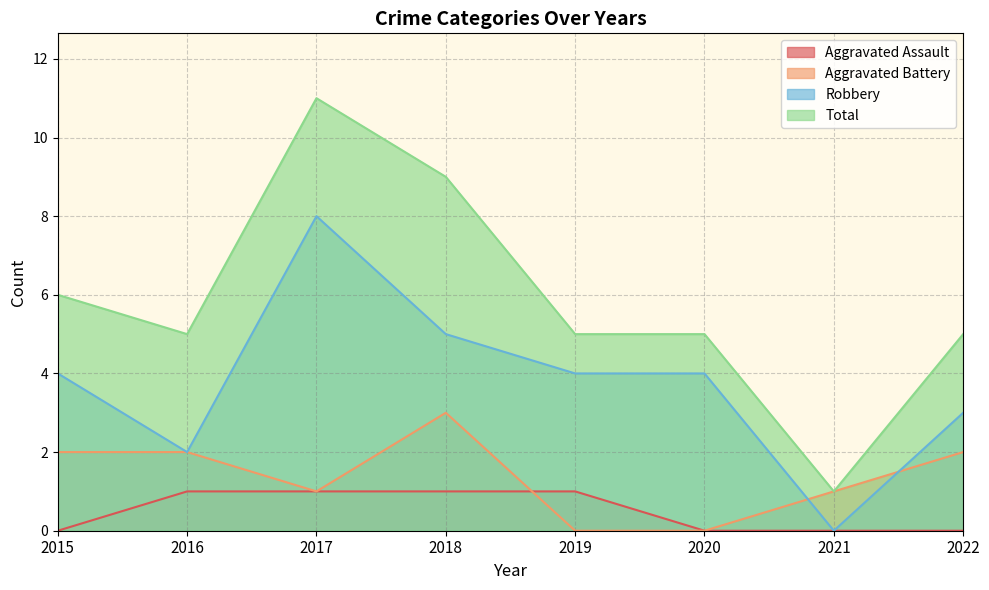

What are all the series names shown in the legend?

Aggravated Assault, Aggravated Battery, Robbery, Total